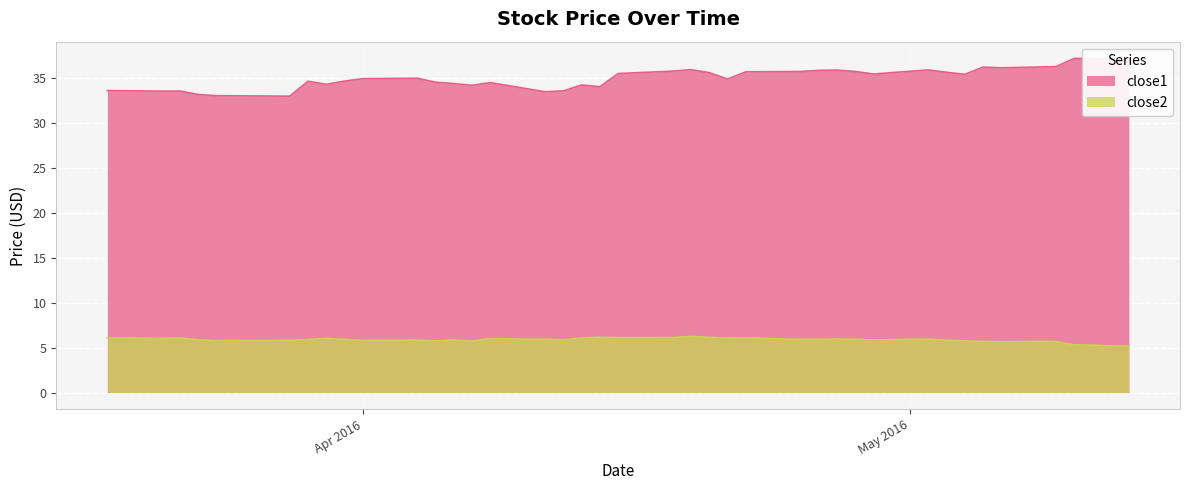

Count the number of categories in the chart.

40